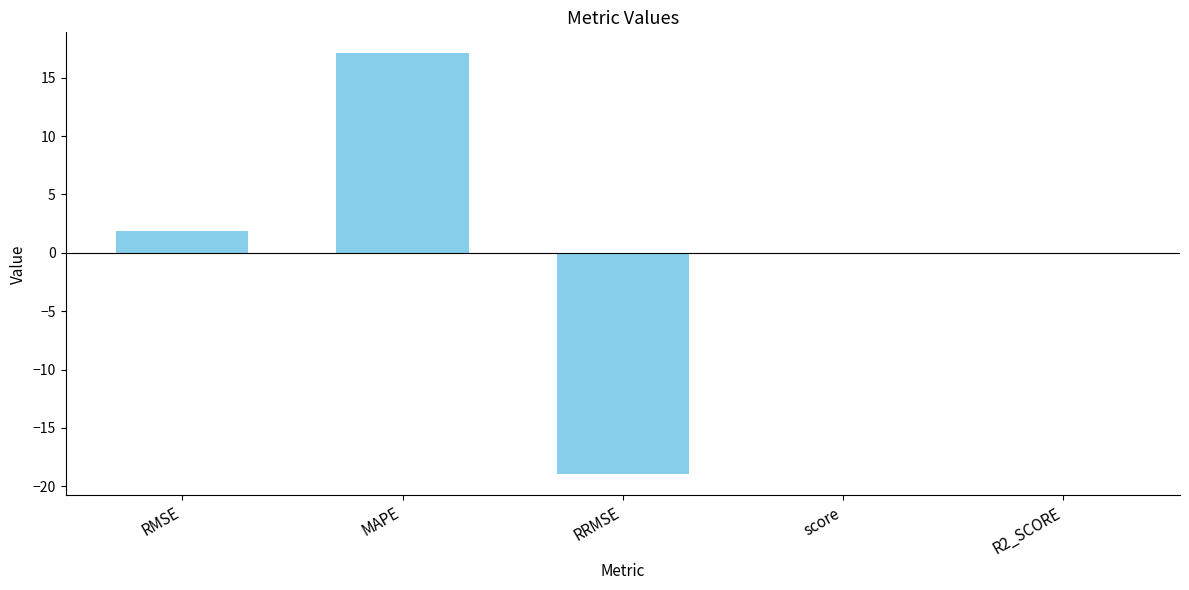

What is the difference between the values at RMSE and score?

1.8